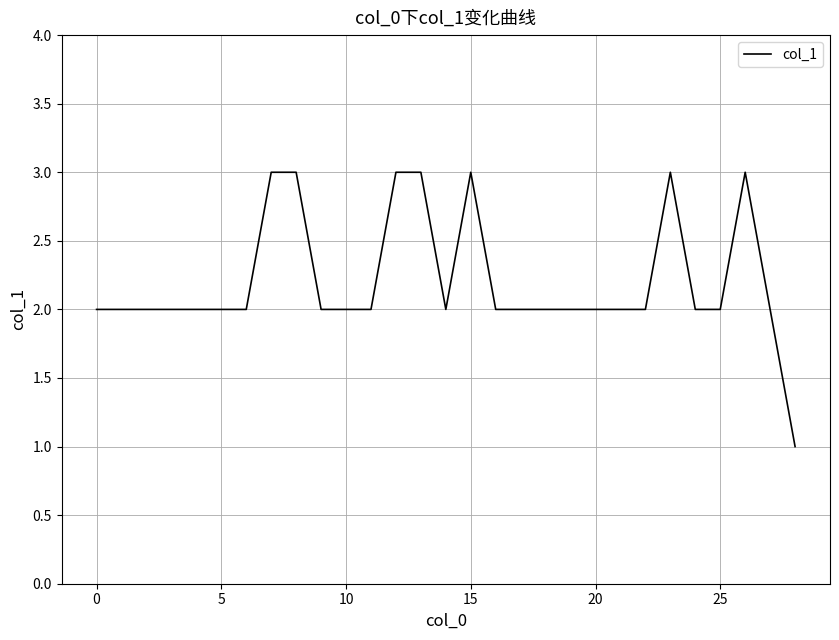

What is the maximum value shown in the chart?

3